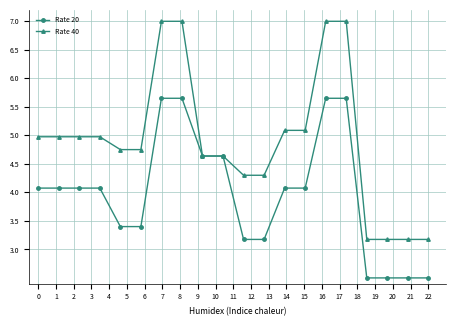

Which series has the largest range (max minus min)?

Rate 40